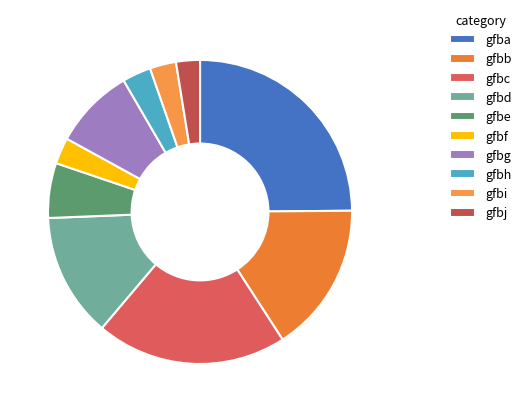

Which category has the biggest portion of the pie?

gfba